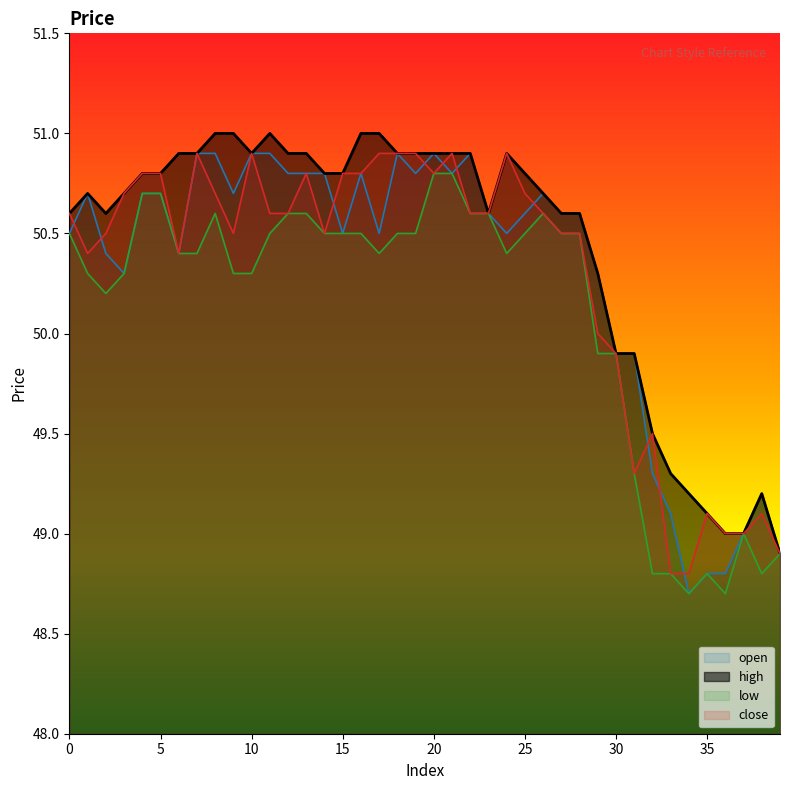

True or false: close has more than 1 points higher than both neighbors.

True